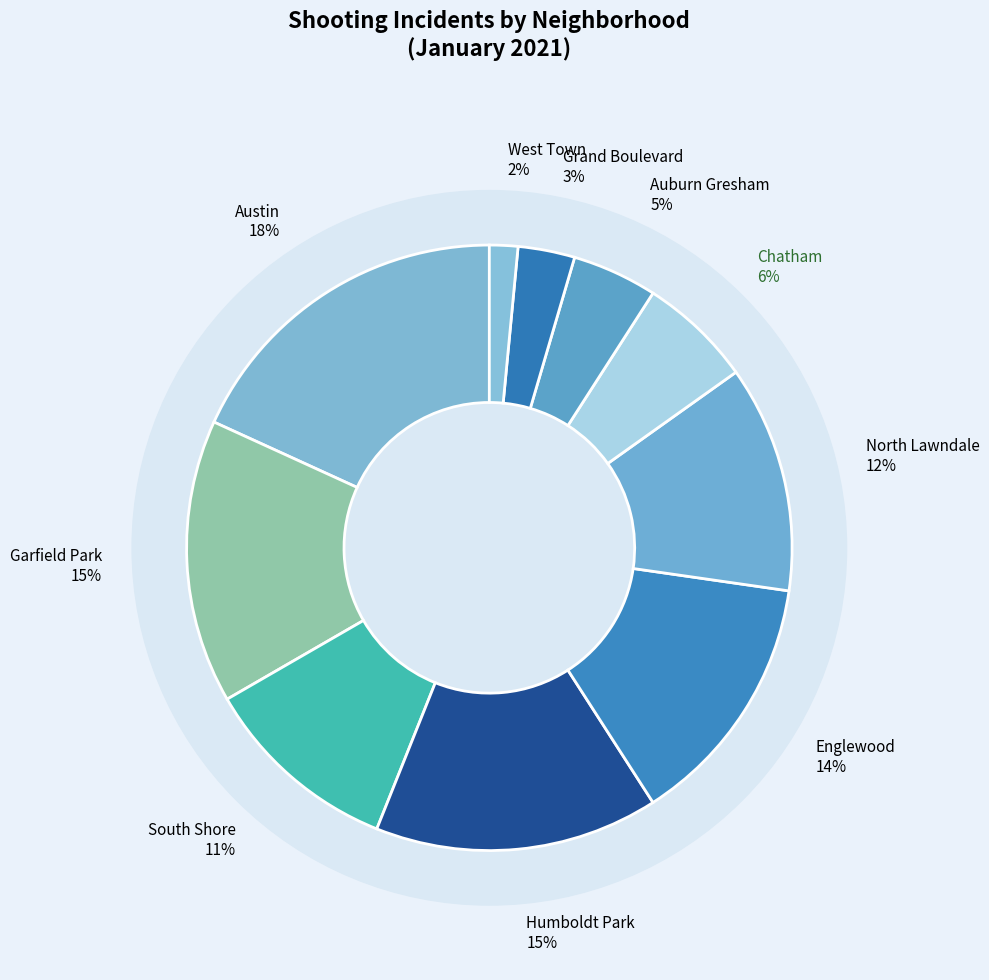

How many segments does this pie chart have?

10